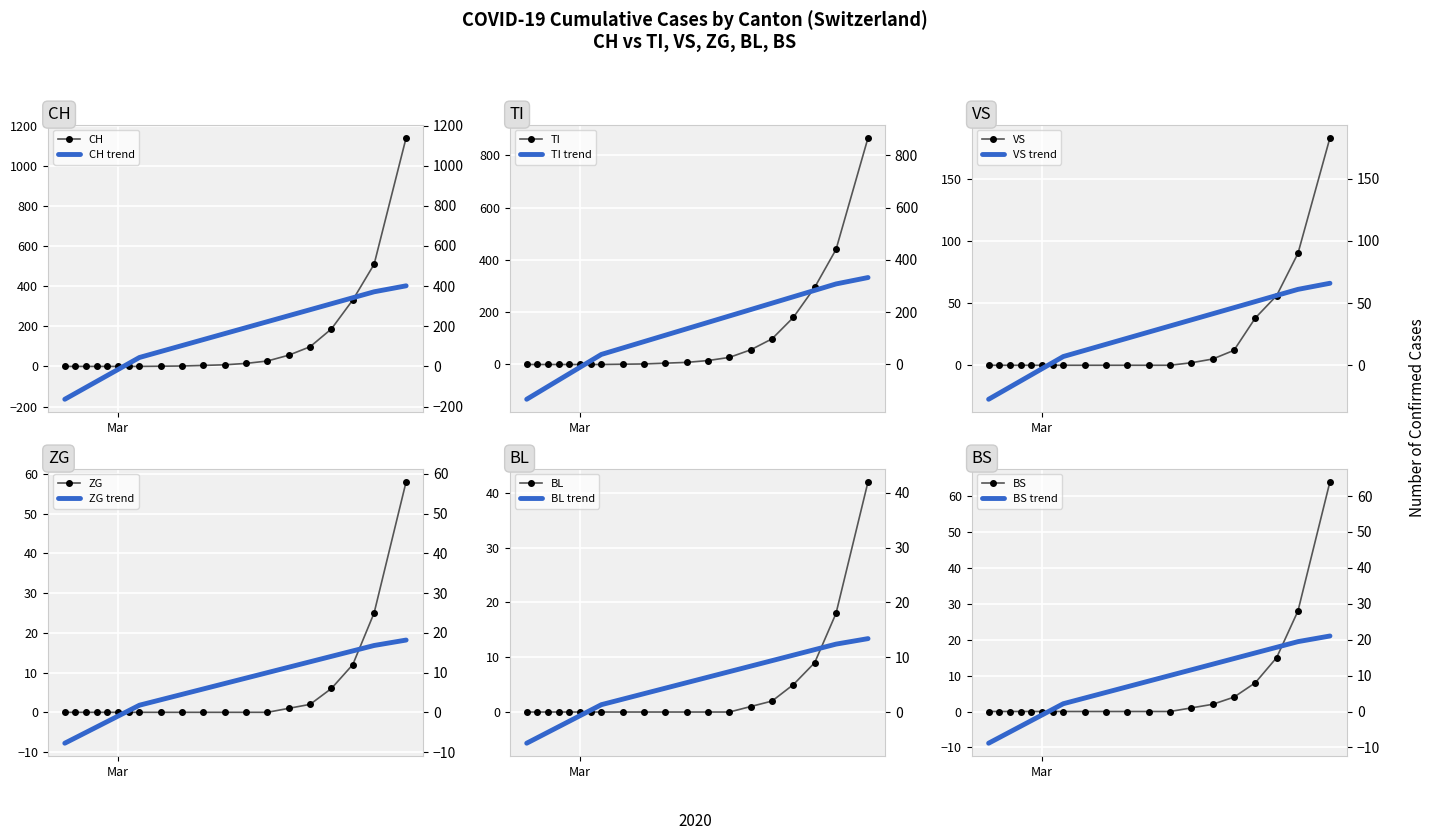

At how many categories does at least one series exceed 1138?

1